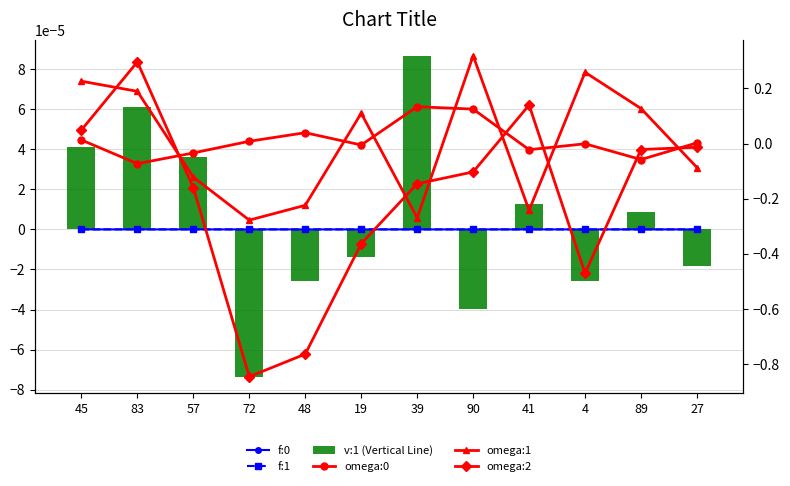

What is the total value across all series at 45?

0.3